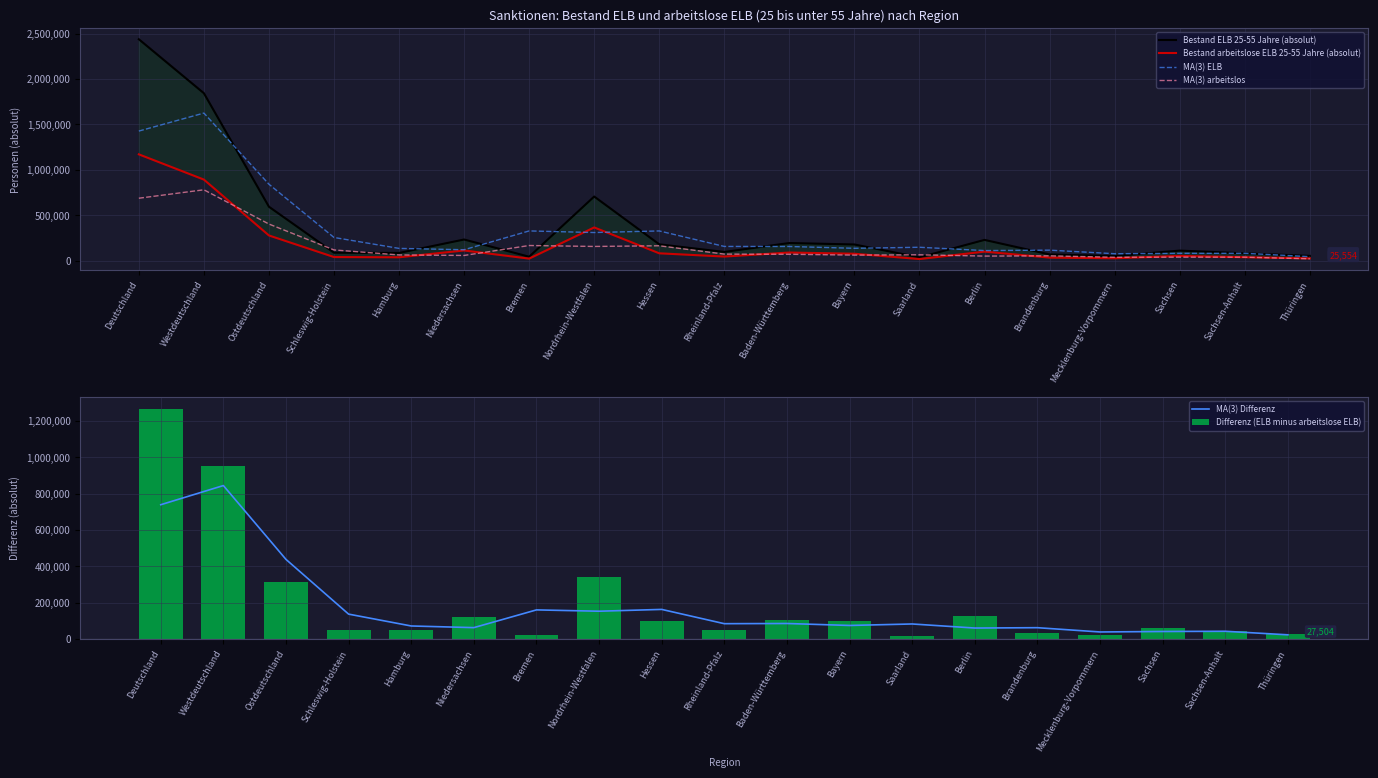

Rank the categories by MA(3) arbeitslos value from lowest to highest.

Thüringen, Mecklenburg-Vorpommern, Sachsen-Anhalt, Sachsen, Berlin, Brandenburg, Niedersachsen, Bayern, Hamburg, Saarland, Baden-Württemberg, Rheinland-Pfalz, Schleswig-Holstein, Nordrhein-Westfalen, Hessen, Bremen, Ostdeutschland, Deutschland, Westdeutschland